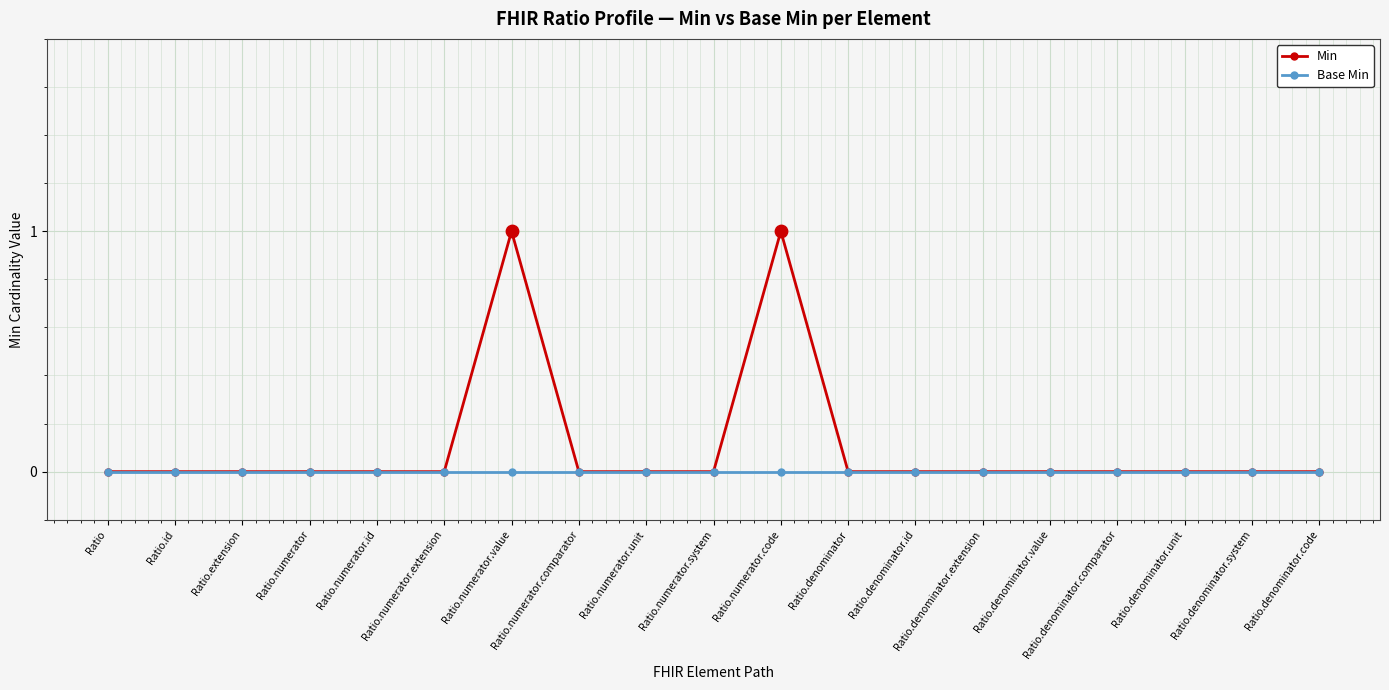

Which series has the largest total across all categories?

Min